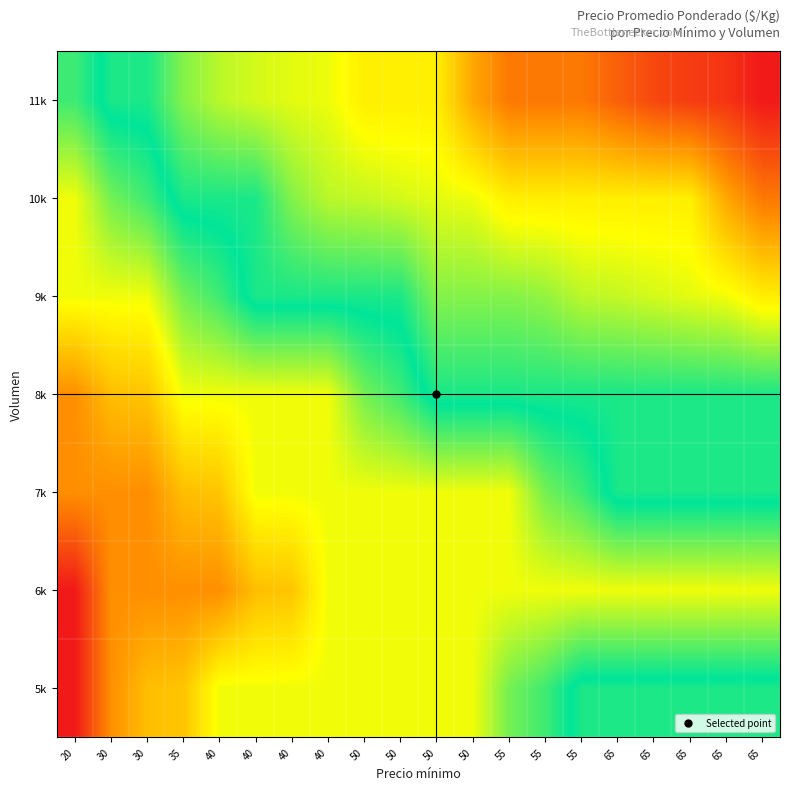

Count the number of data series in this chart.

7